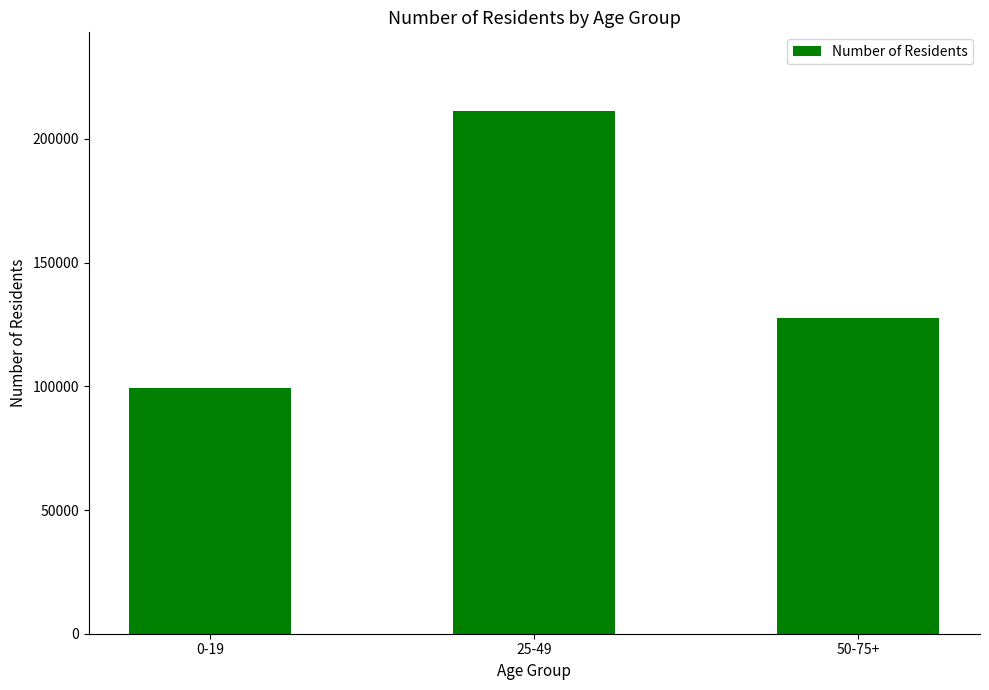

List the labels in order of value, largest first.

25-49, 50-75+, 0-19